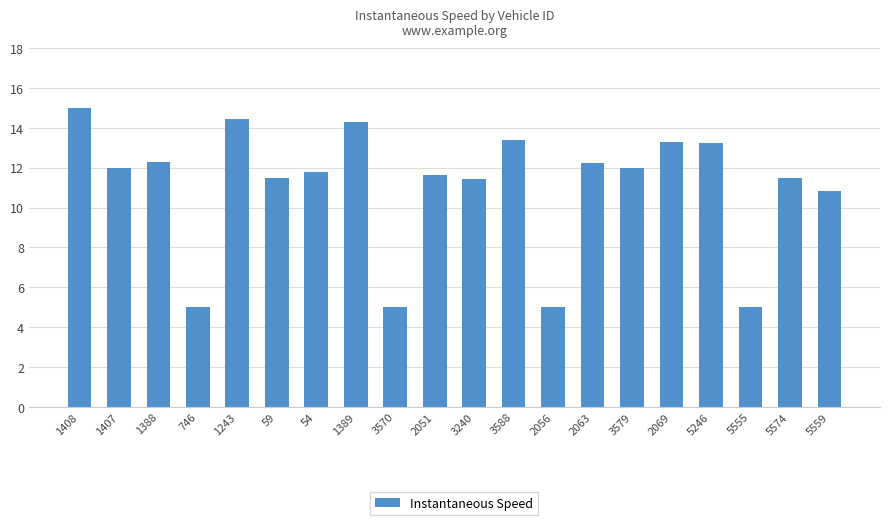

What is the change in value from 1407 to 3570?

-7.0